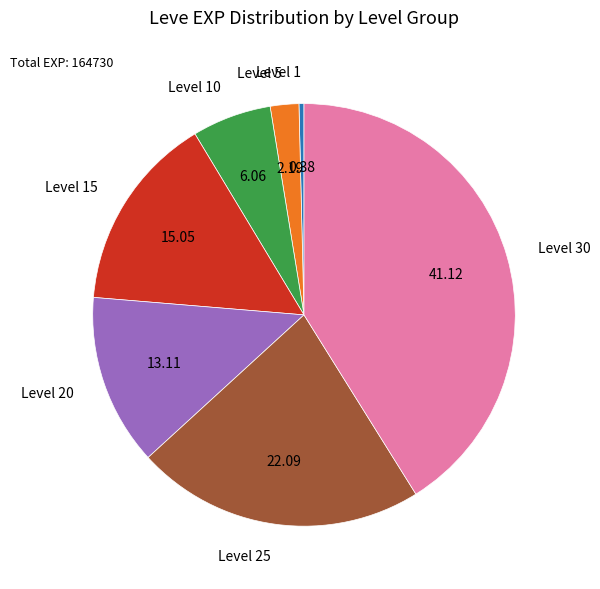

Is there a majority slice in this chart?

No